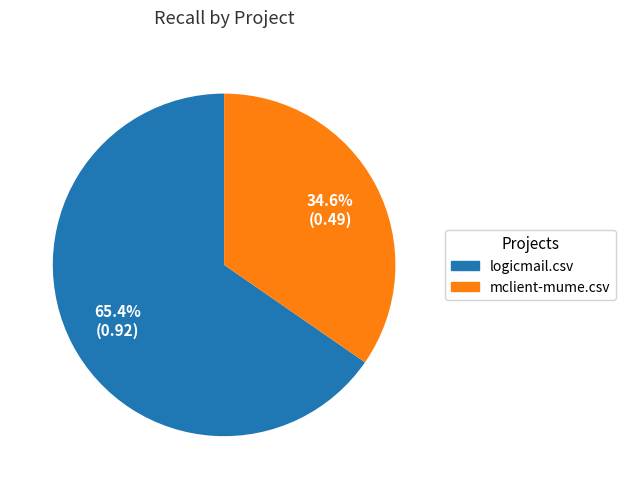

How many slices are in this pie chart?

2